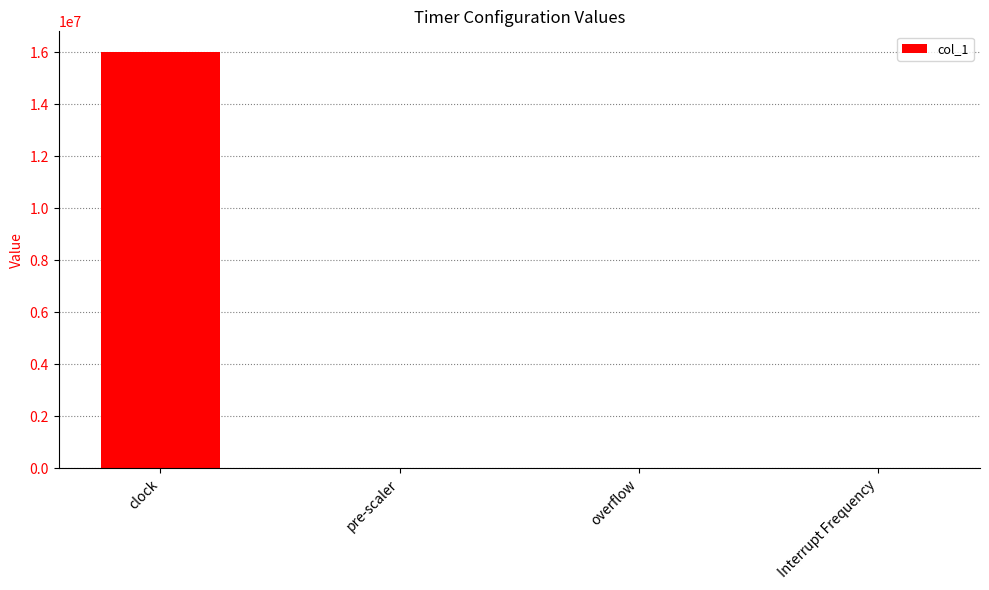

Read the value at clock.

16000000.0